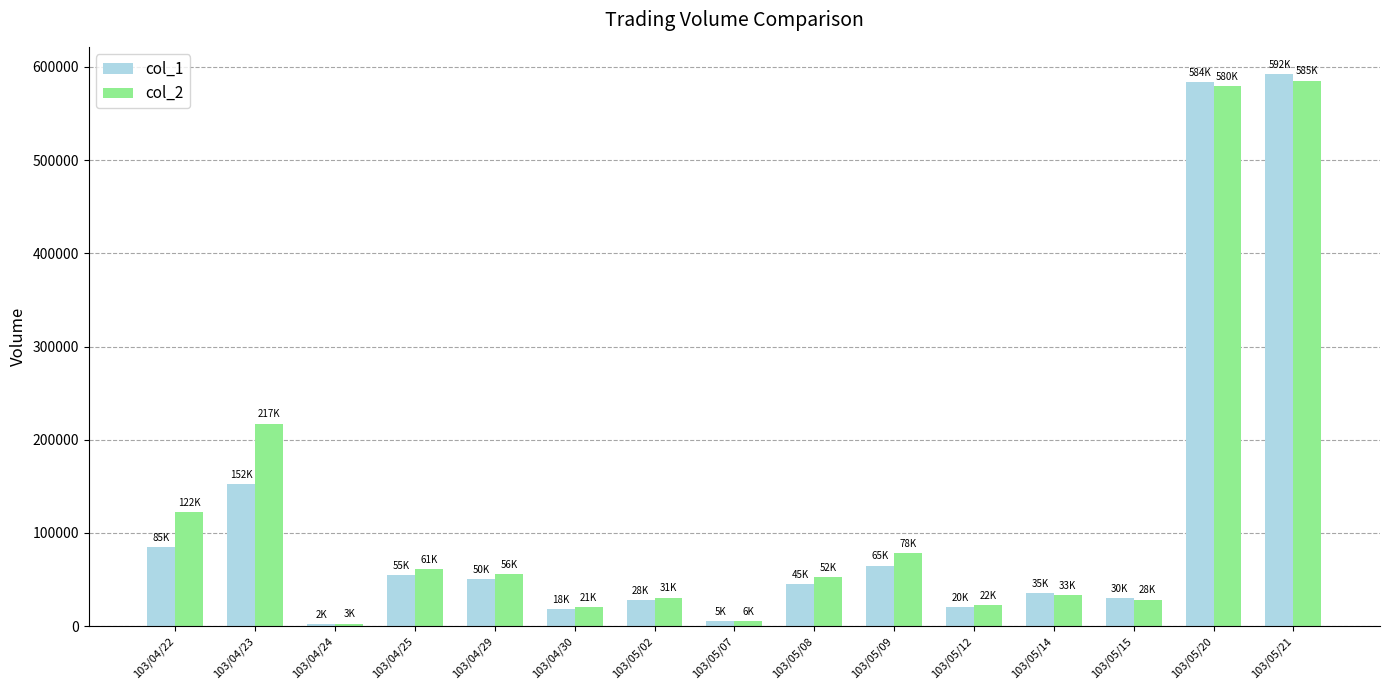

At which label is col_1 closest to 297000?

103/04/23